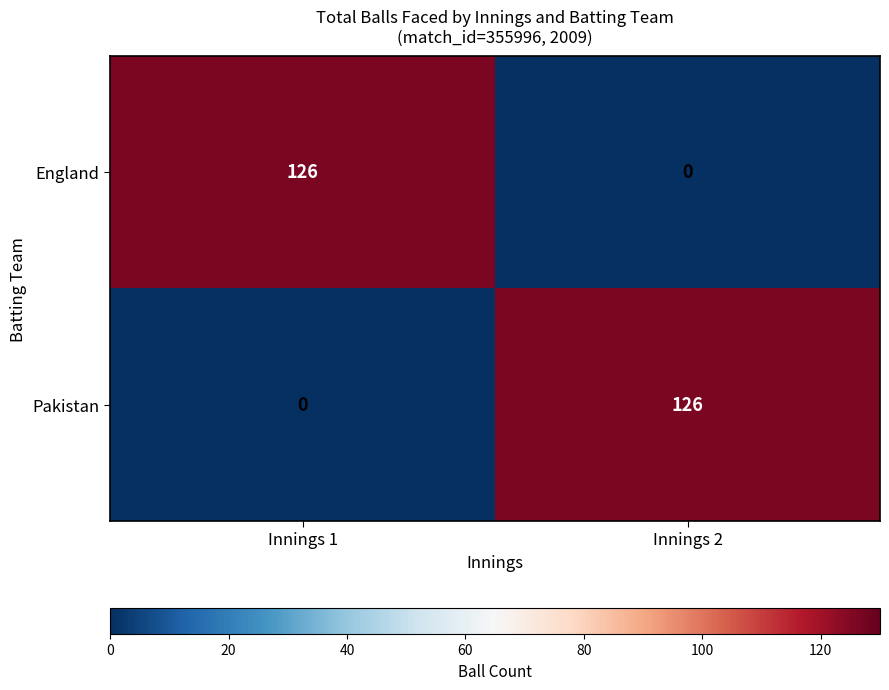

At which label is Pakistan closest to 63?

Innings 1